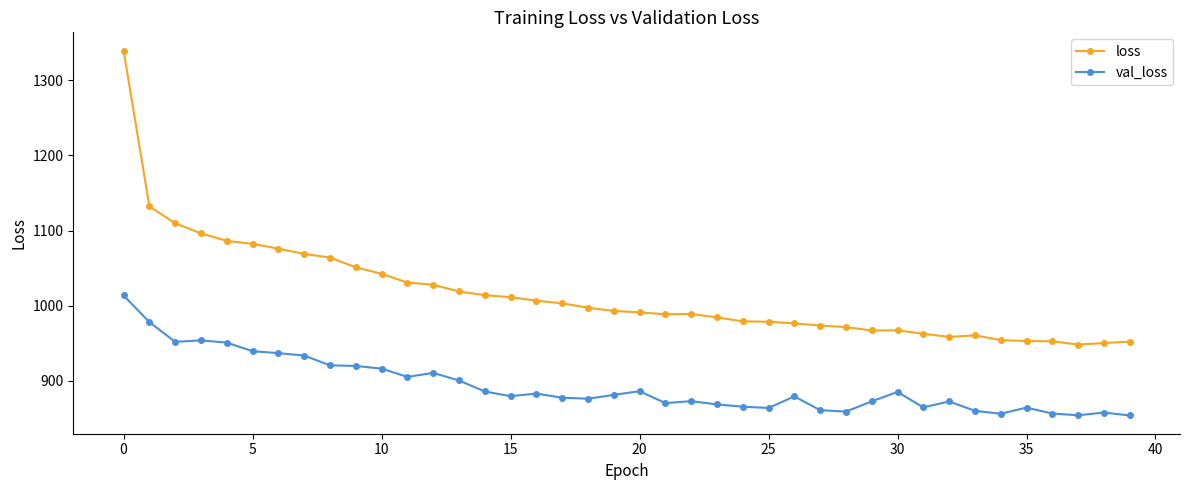

True or false: loss and val_loss intersect in this chart.

False